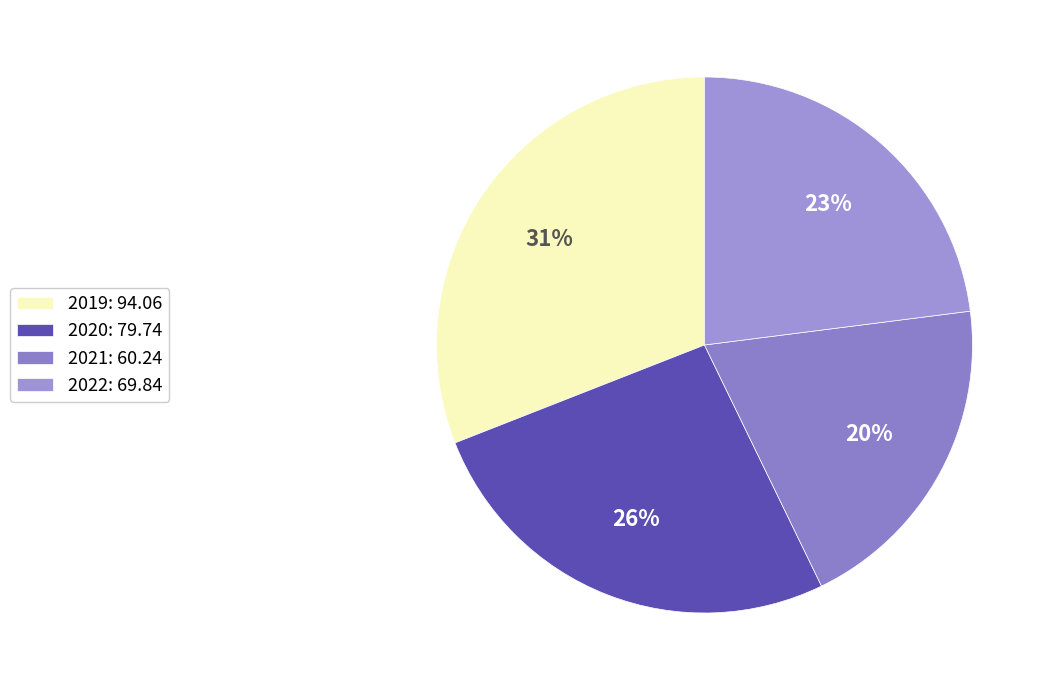

Is there any slice that represents more than half of the pie?

No